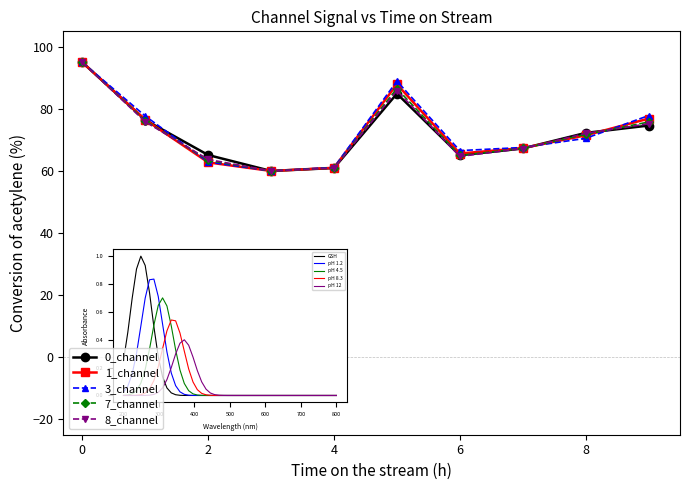

In 8_channel, how many points are higher than both neighbors (excluding endpoints)?

1